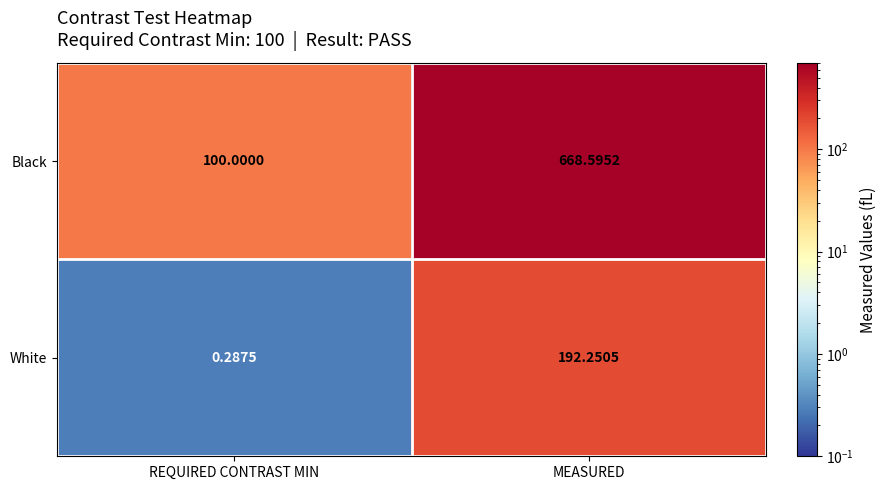

At which label is White closest to 96?

REQUIRED CONTRAST MIN